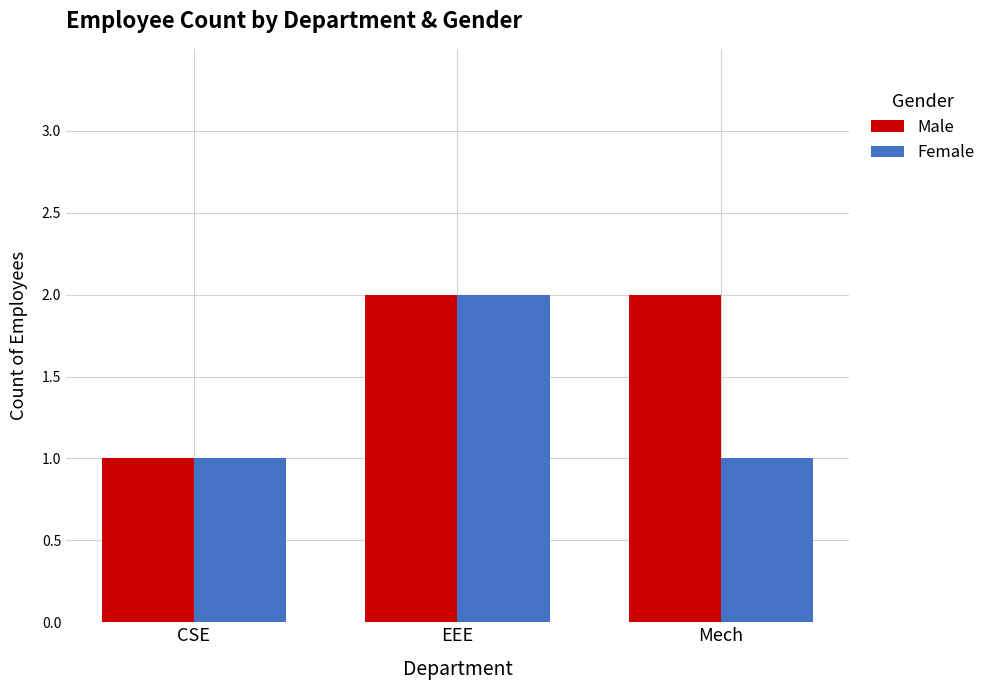

True or false: Female has a value of 1 at Mech.

True